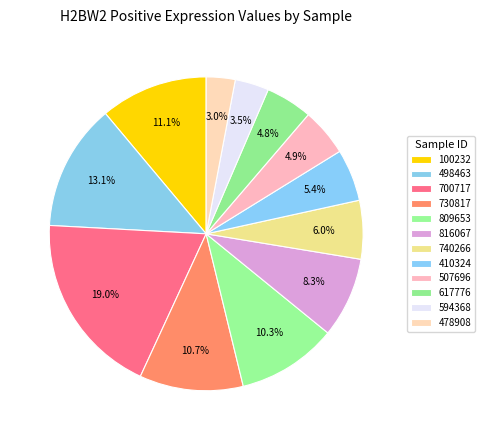

The 478908 slice represents 3% of the pie. True or false?

True